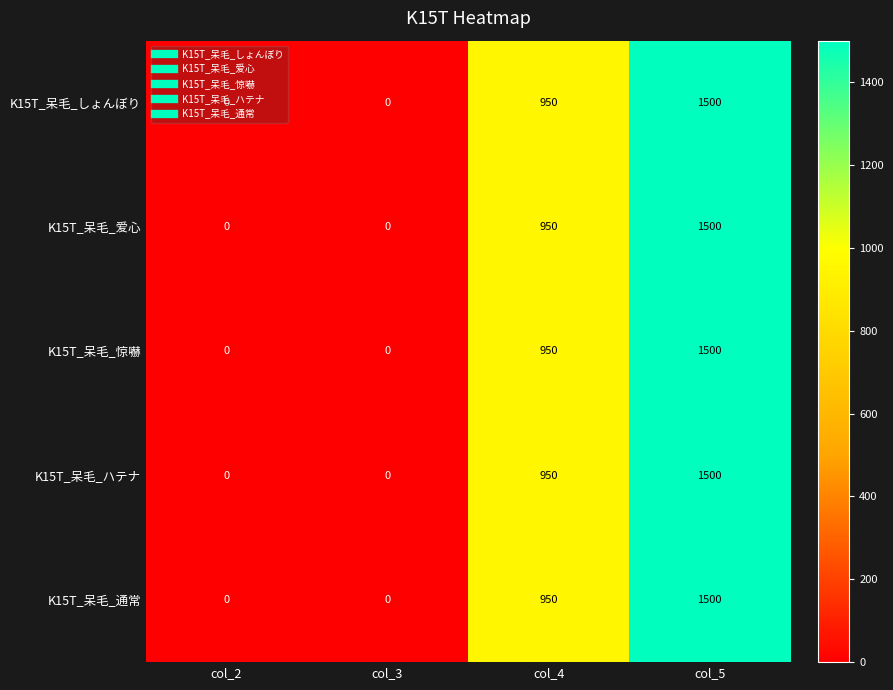

What is the difference between the maximum and minimum values in the K15T_呆毛_通常 series?

1500